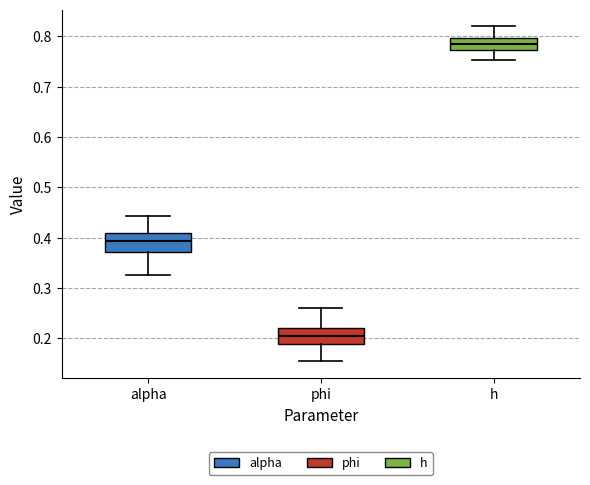

Reading left to right, read every box against the y-axis: the position of its median line, the range the box covers, and the ends of its whiskers. The values are not printed on the chart, so give them approximately, as read against the axis.

alpha: median 0.39, box 0.37 to 0.41, whiskers 0.33 to 0.44
phi: median 0.21, box 0.19 to 0.22, whiskers 0.15 to 0.26
h: median 0.79, box 0.77 to 0.80, whiskers 0.75 to 0.82